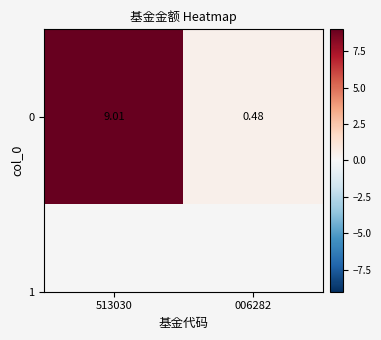

Reading left to right, extract all data points from this chart.

513030=9.0	006282=0.5